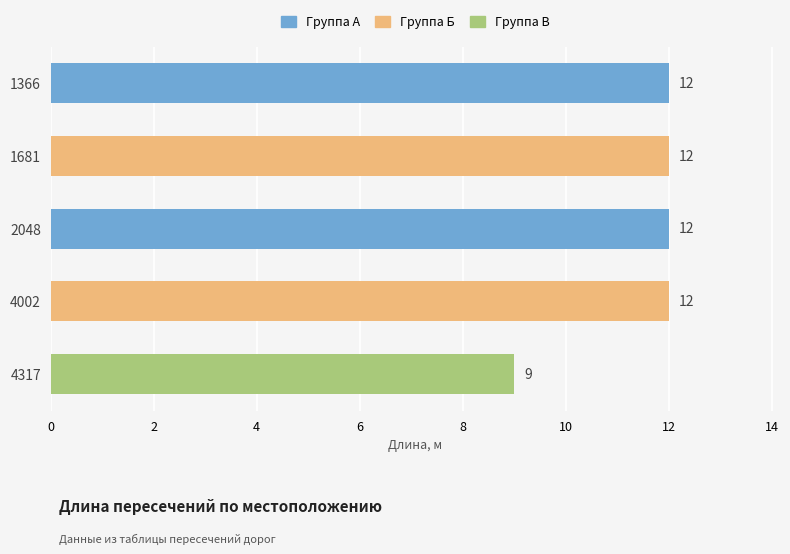

What is the change in value from 2048 to 4317?

-3